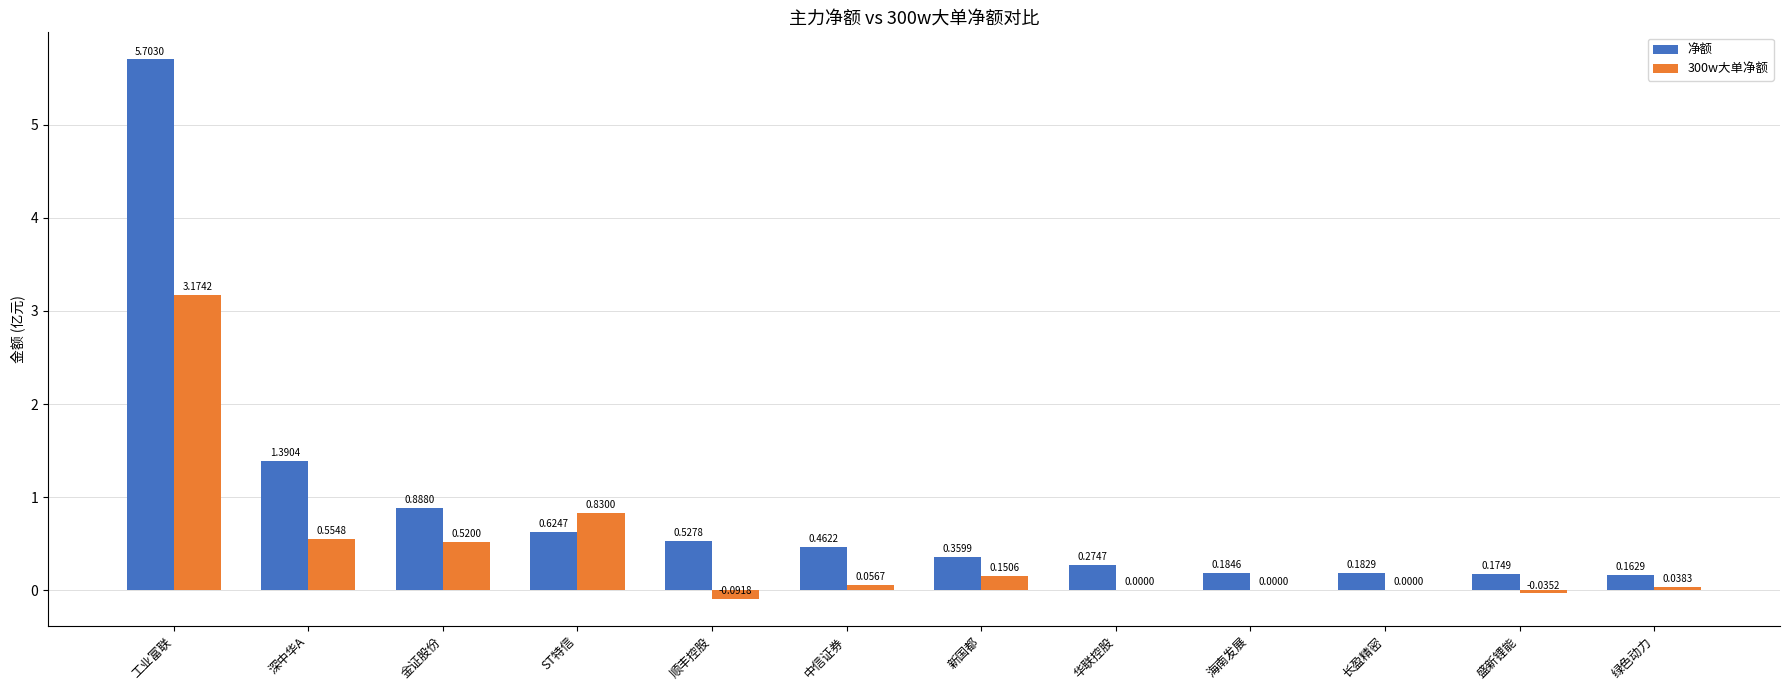

Which label corresponds to the largest value in the chart?

工业富联